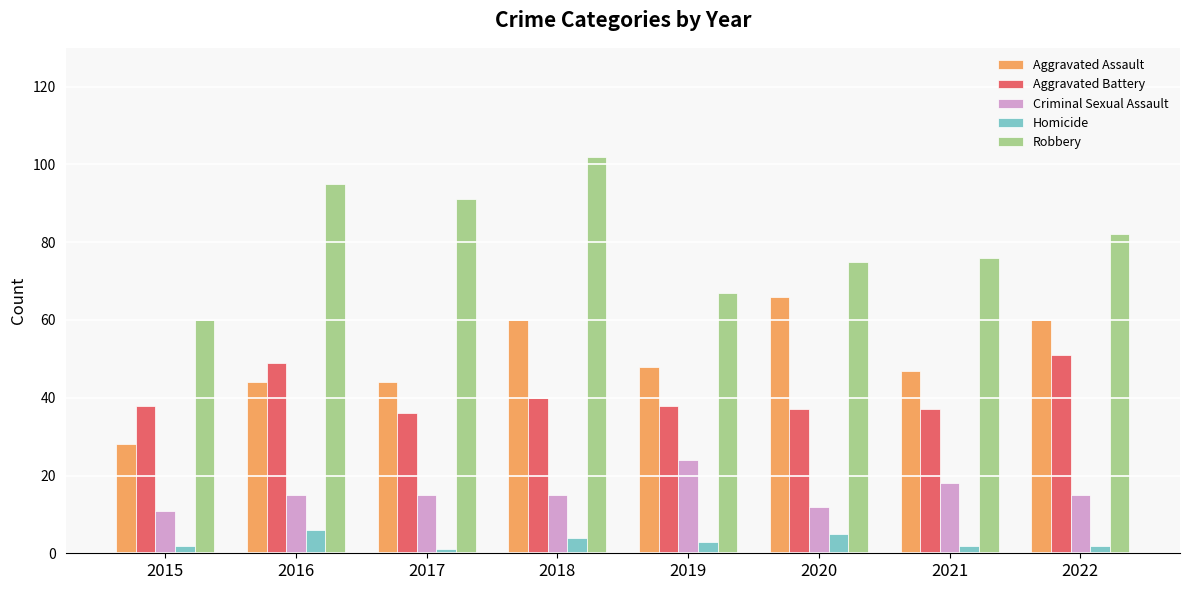

How many bars are there in each group?

5